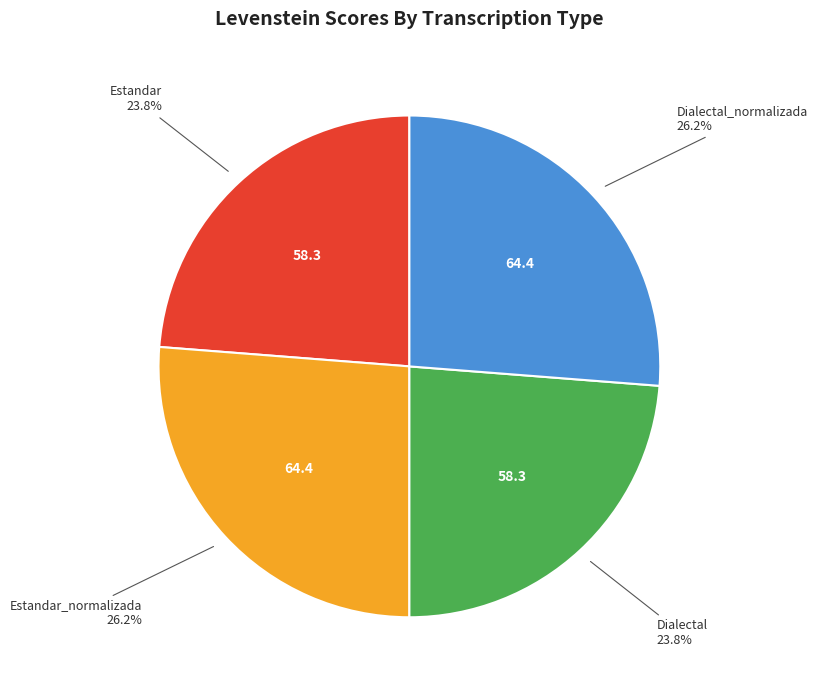

Does any single category account for the majority?

No